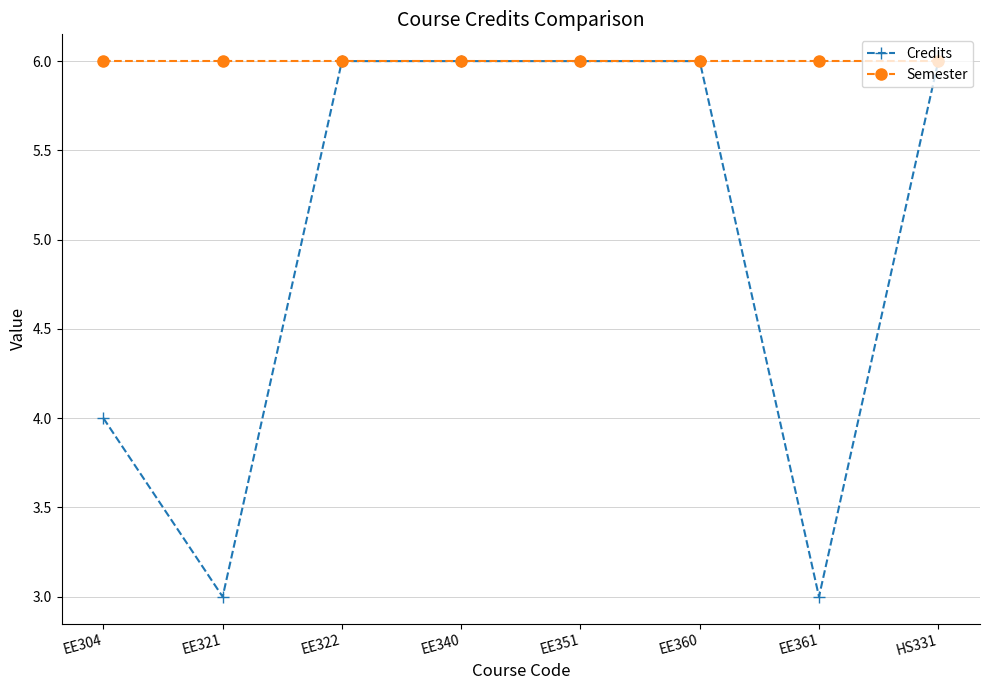

At how many categories does at least one series exceed 5?

8